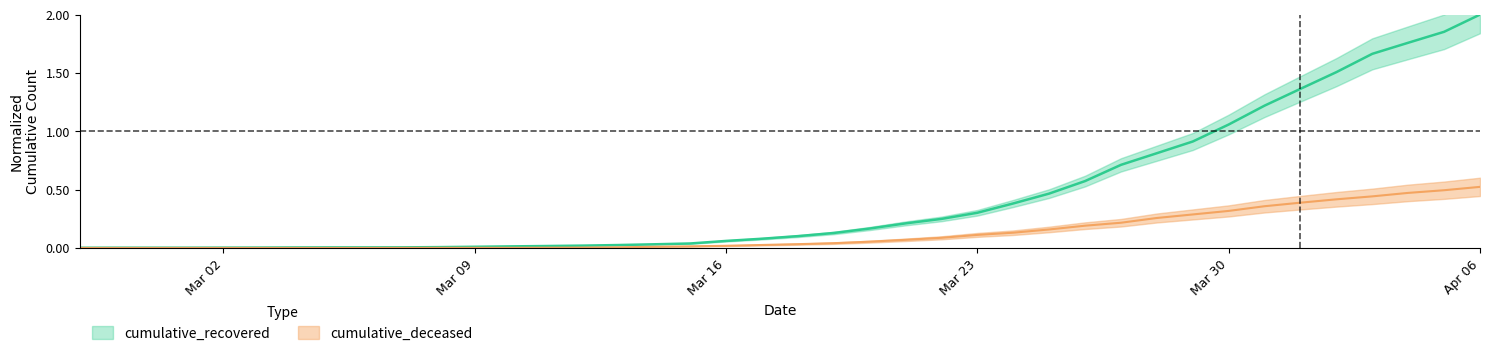

True or false: cumulative_deceased has more than 1 points higher than both neighbors.

False